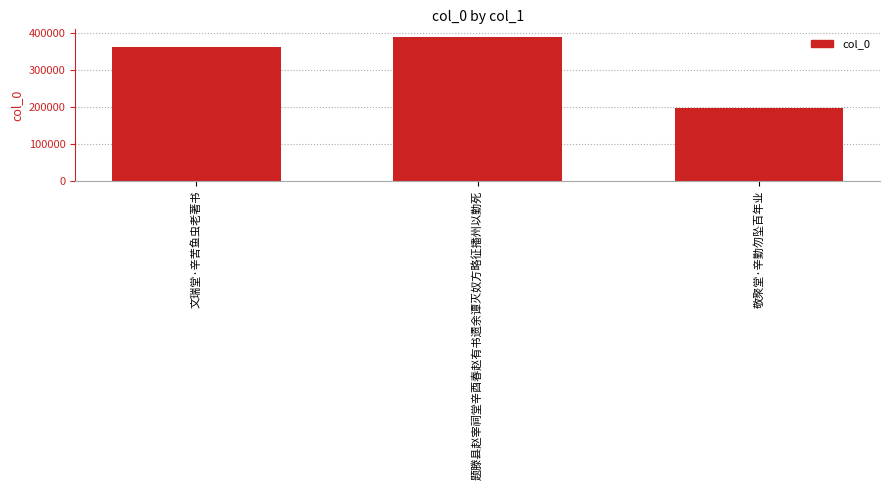

What is the average value?

316367